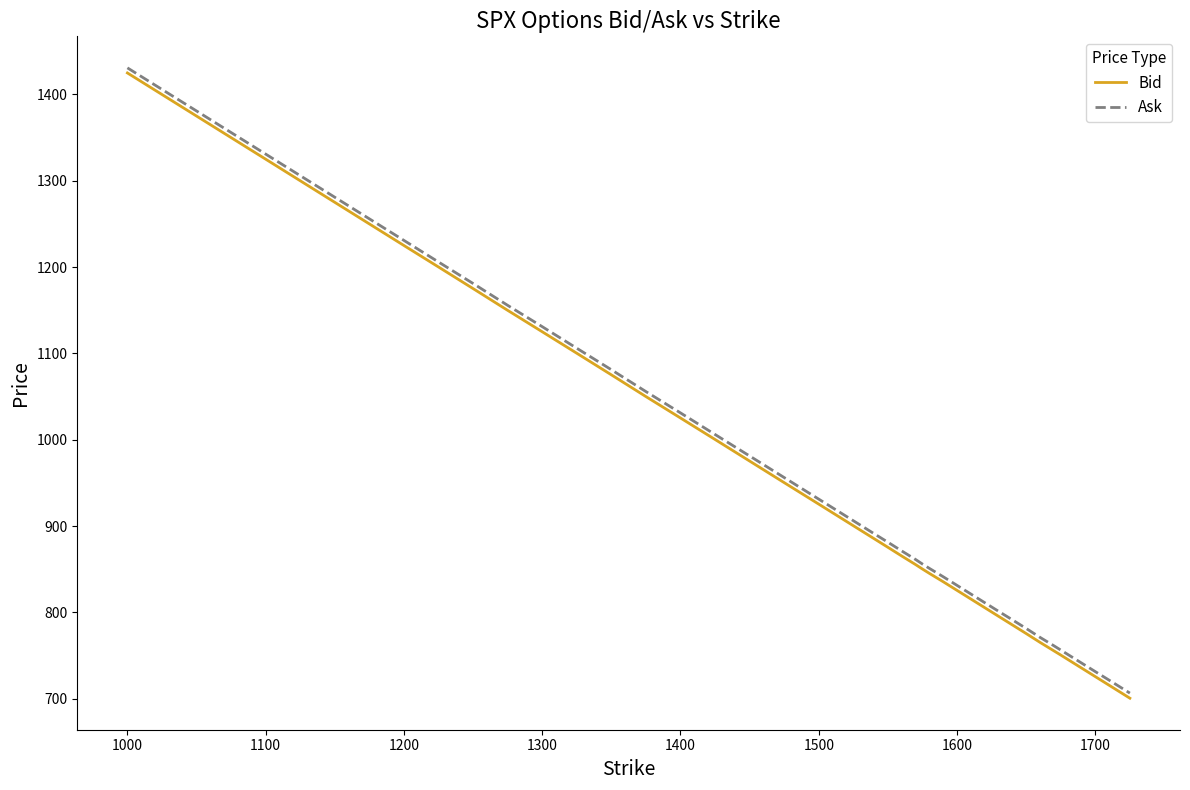

What is the minimum value for Bid?

700.6